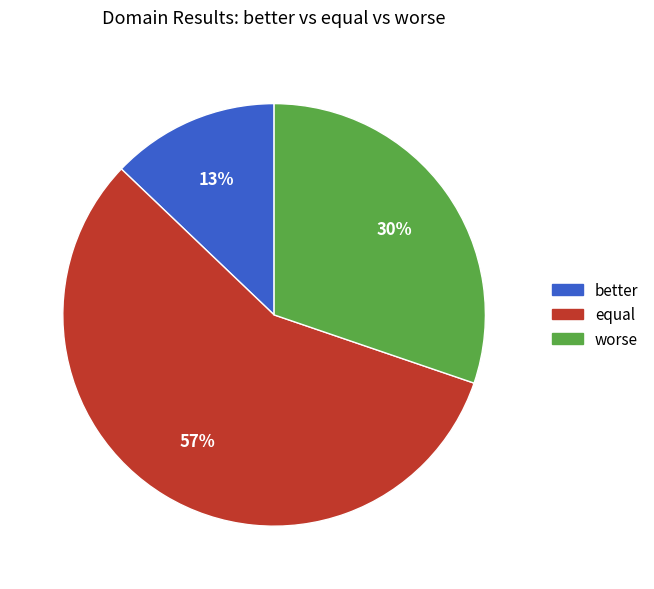

Is there any slice that represents more than half of the pie?

Yes